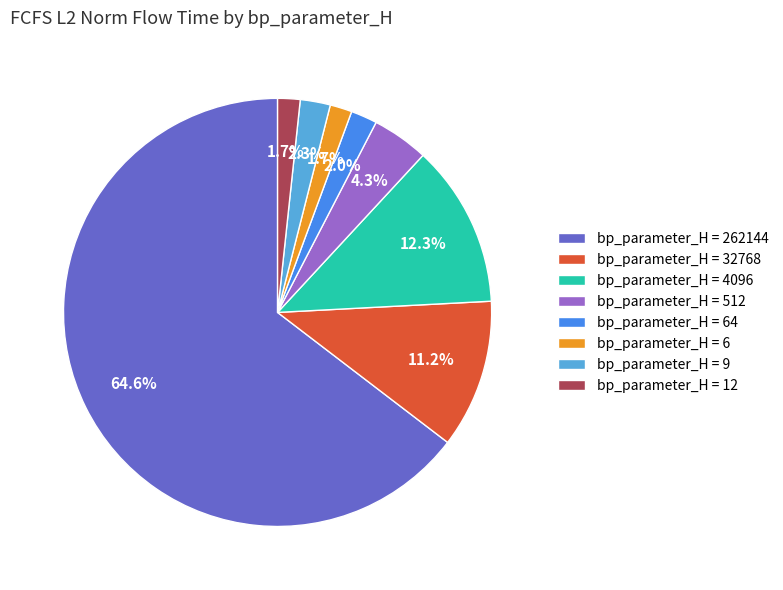

Which slice is the largest?

bp_parameter_H = 262144